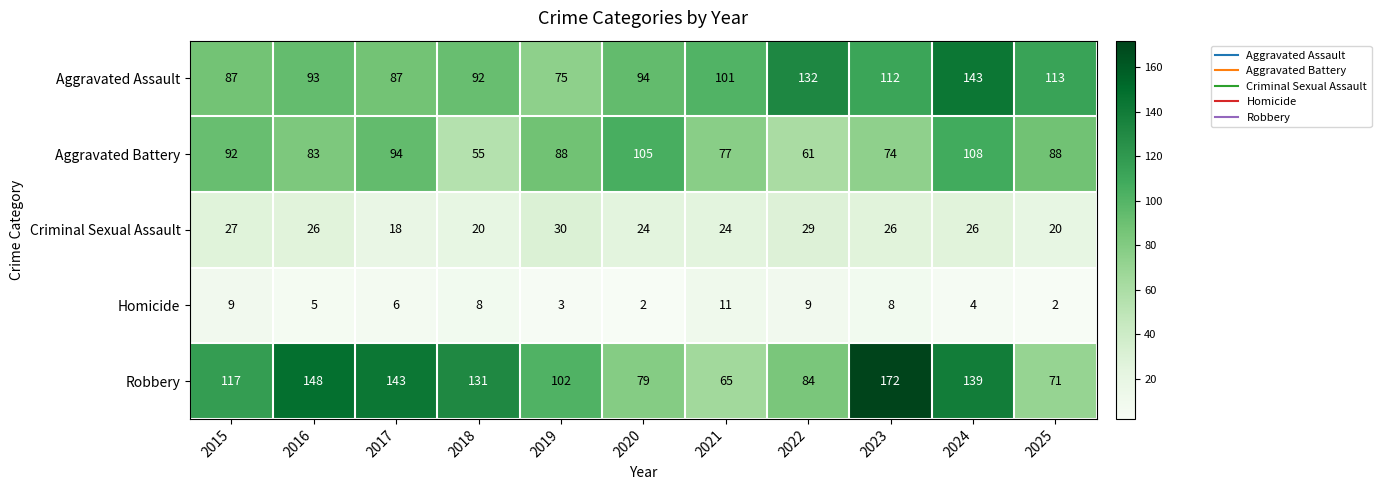

The Aggravated Assault series shows 128 at 2019. True or false?

False